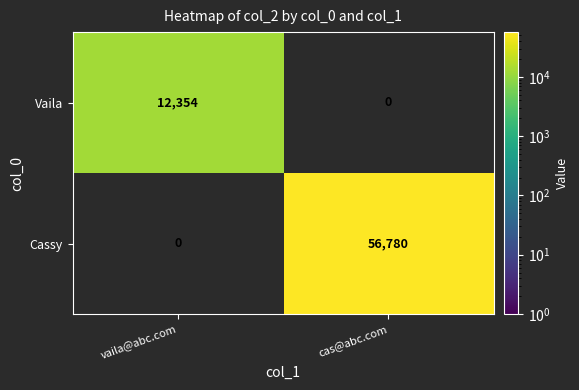

Count the number of categories in the chart.

2